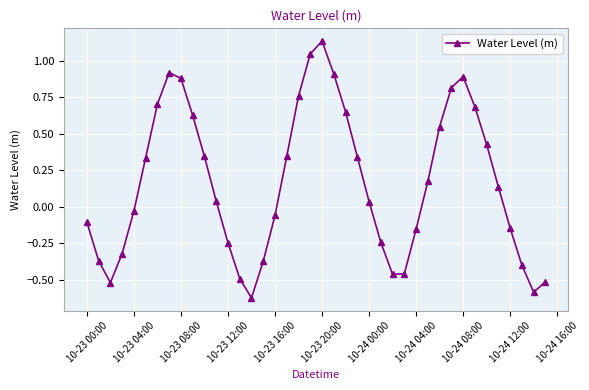

How many points are lower than both their immediate neighbors (excluding endpoints)?

4